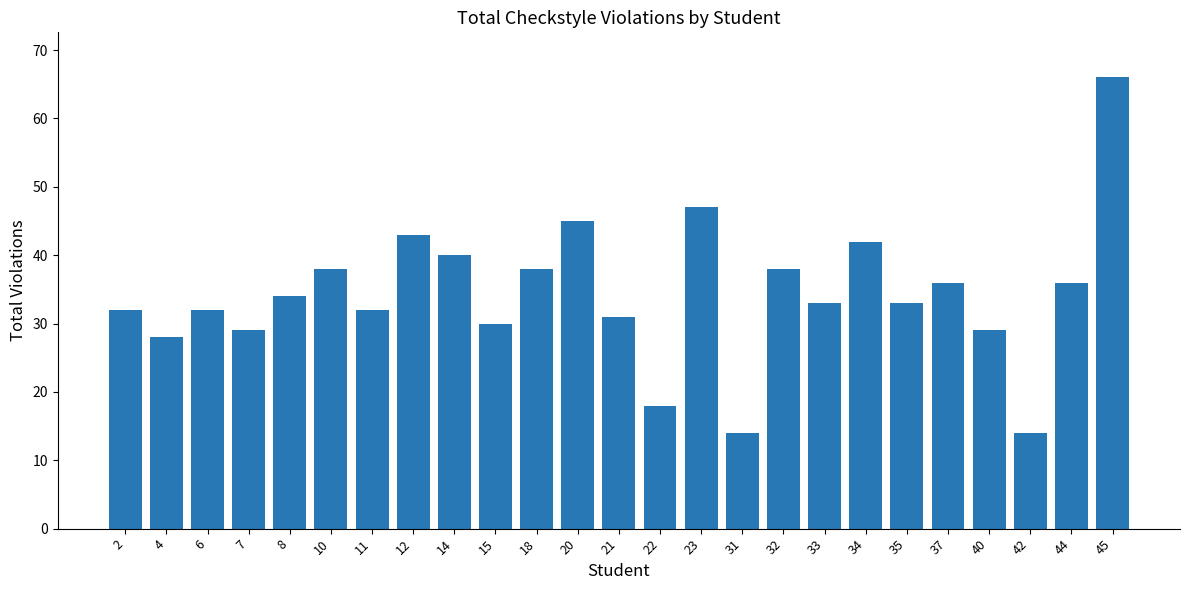

Which has a higher value, 31 or 33?

33